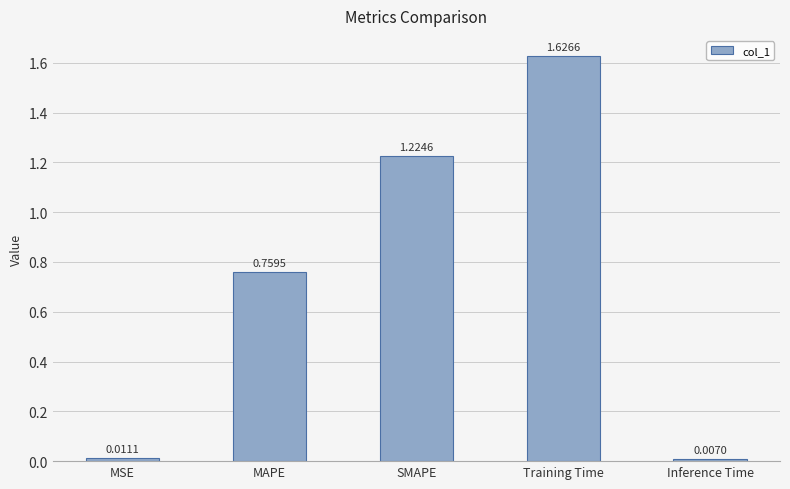

Rank the categories by value from lowest to highest.

Inference Time, MSE, MAPE, SMAPE, Training Time